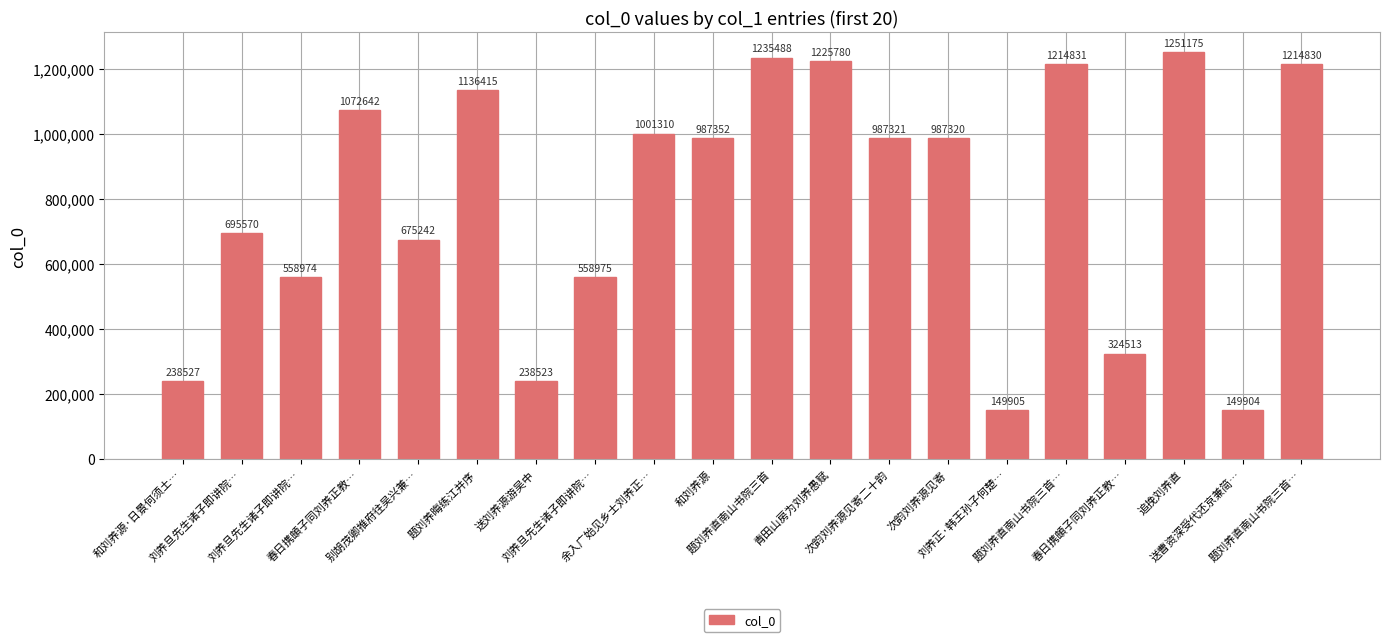

Does the chart contain stacked bars?

No